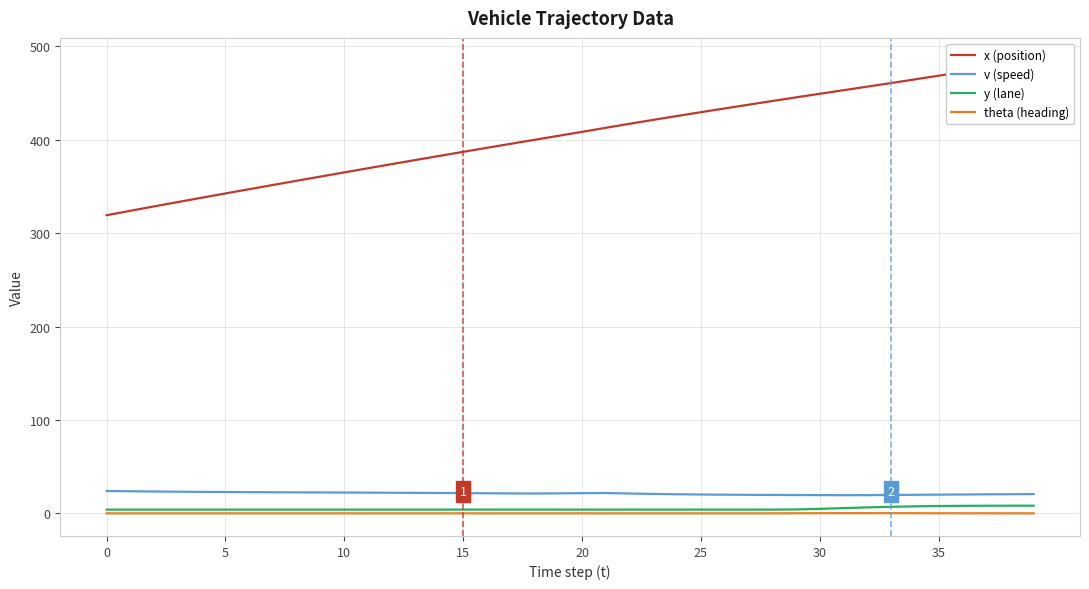

What is the difference between the v (speed) values at 38 and 10?

1.8